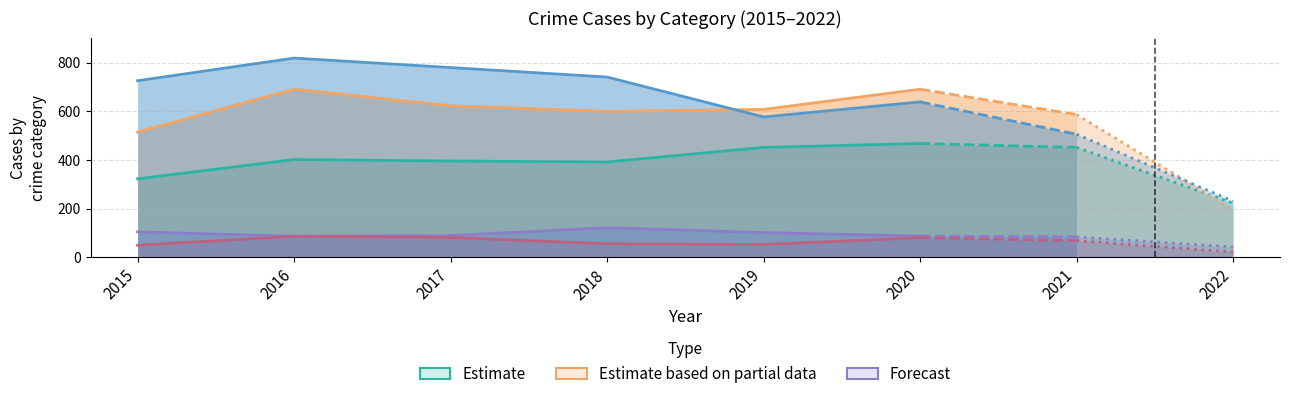

How many Robbery values are between 639 and 780?

4